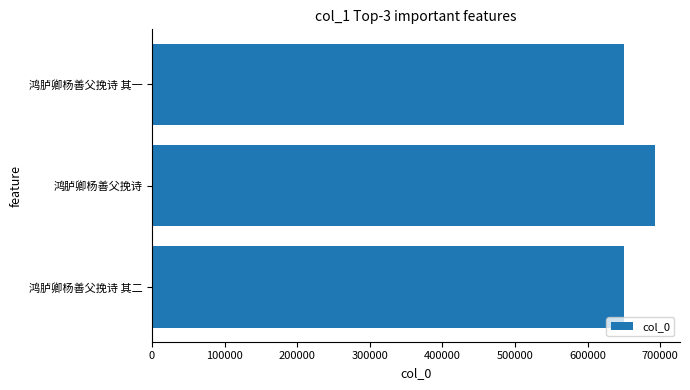

The chart shows a value of 649985 at 鸿胪卿杨善父挽诗 其一. True or false?

True